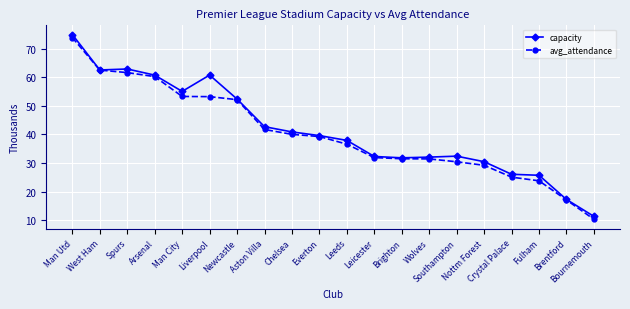

What is the minimum value shown in the chart?

10.3